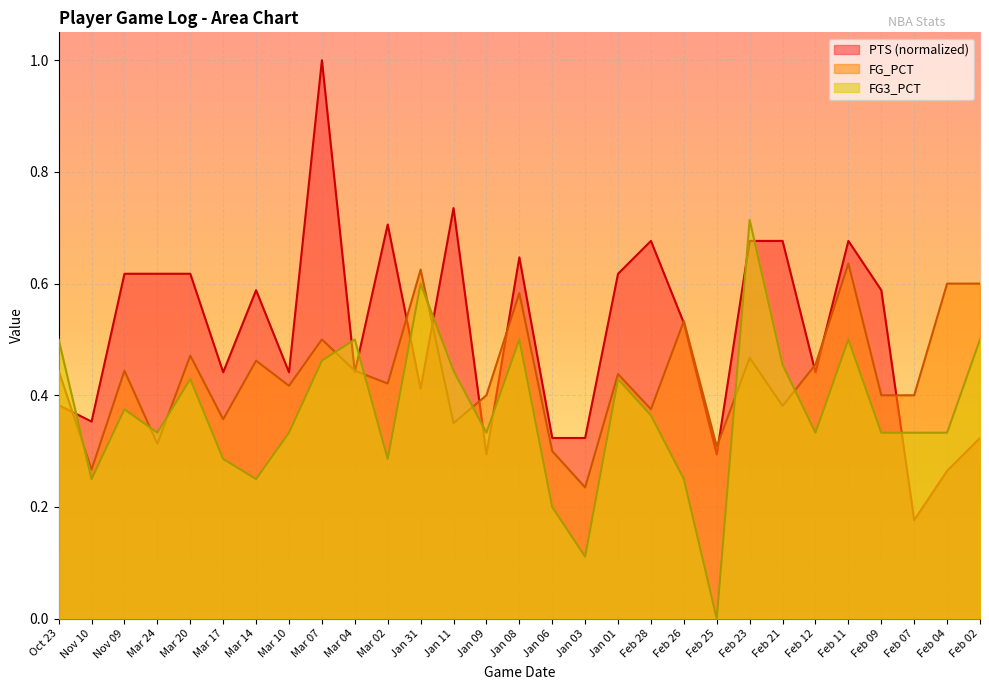

Reading left to right, list all the values displayed in this chart.

PTS: Oct 23=0.4	Nov 10=0.4	Nov 09=0.6	Mar 24=0.6	Mar 20=0.6	Mar 17=0.4	Mar 14=0.6	Mar 10=0.4	Mar 07=1.0	Mar 04=0.4	Mar 02=0.7	Jan 31=0.4	Jan 11=0.7	Jan 09=0.3	Jan 08=0.6	Jan 06=0.3	Jan 03=0.3	Jan 01=0.6	Feb 28=0.7	Feb 26=0.5	Feb 25=0.3	Feb 23=0.7	Feb 21=0.7	Feb 12=0.4	Feb 11=0.7	Feb 09=0.6	Feb 07=0.2	Feb 04=0.3	Feb 02=0.3
FG_PCT: Oct 23=0.4	Nov 10=0.3	Nov 09=0.4	Mar 24=0.3	Mar 20=0.5	Mar 17=0.4	Mar 14=0.5	Mar 10=0.4	Mar 07=0.5	Mar 04=0.4	Mar 02=0.4	Jan 31=0.6	Jan 11=0.3	Jan 09=0.4	Jan 08=0.6	Jan 06=0.3	Jan 03=0.2	Jan 01=0.4	Feb 28=0.4	Feb 26=0.5	Feb 25=0.3	Feb 23=0.5	Feb 21=0.4	Feb 12=0.5	Feb 11=0.6	Feb 09=0.4	Feb 07=0.4	Feb 04=0.6	Feb 02=0.6
FG3_PCT: Oct 23=0.5	Nov 10=0.2	Nov 09=0.4	Mar 24=0.3	Mar 20=0.4	Mar 17=0.3	Mar 14=0.2	Mar 10=0.3	Mar 07=0.5	Mar 04=0.5	Mar 02=0.3	Jan 31=0.6	Jan 11=0.4	Jan 09=0.3	Jan 08=0.5	Jan 06=0.2	Jan 03=0.1	Jan 01=0.4	Feb 28=0.4	Feb 26=0.2	Feb 25=0.0	Feb 23=0.7	Feb 21=0.5	Feb 12=0.3	Feb 11=0.5	Feb 09=0.3	Feb 07=0.3	Feb 04=0.3	Feb 02=0.5